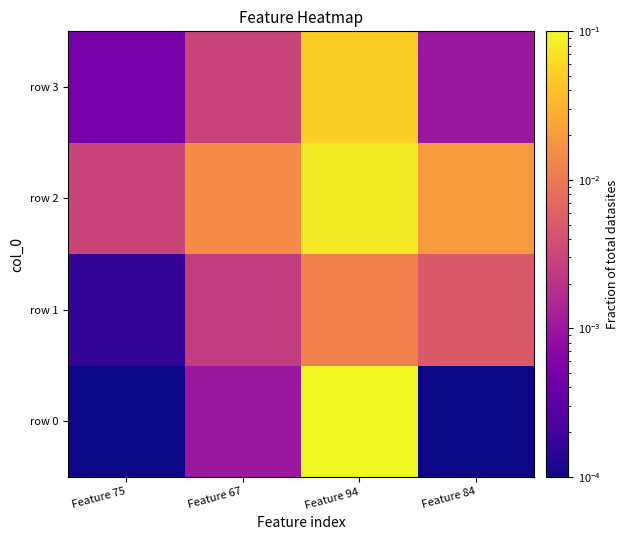

Rank the series by their maximum value, from lowest to highest.

row 1, row 3, row 2, row 0